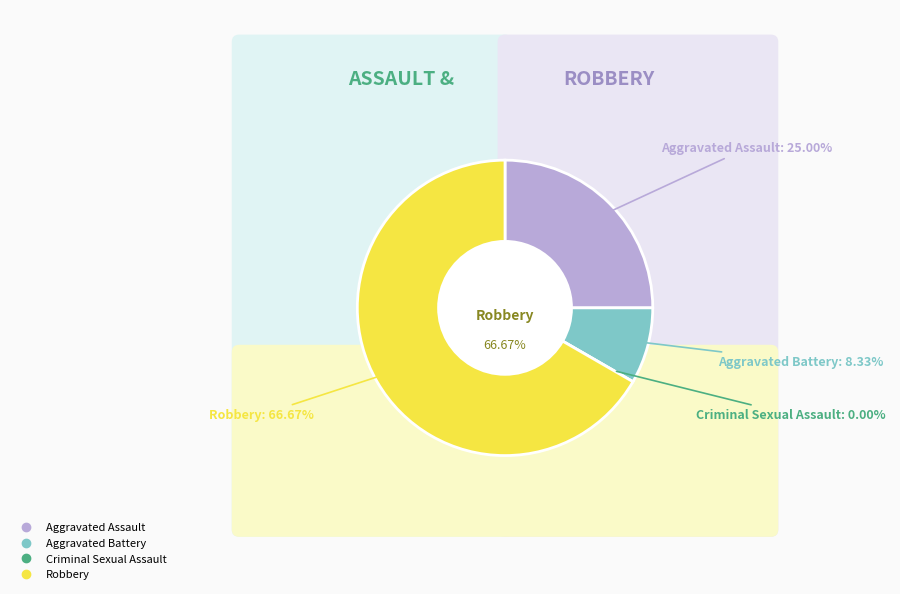

Is it true that Criminal Sexual Assault is 14% of the pie?

False